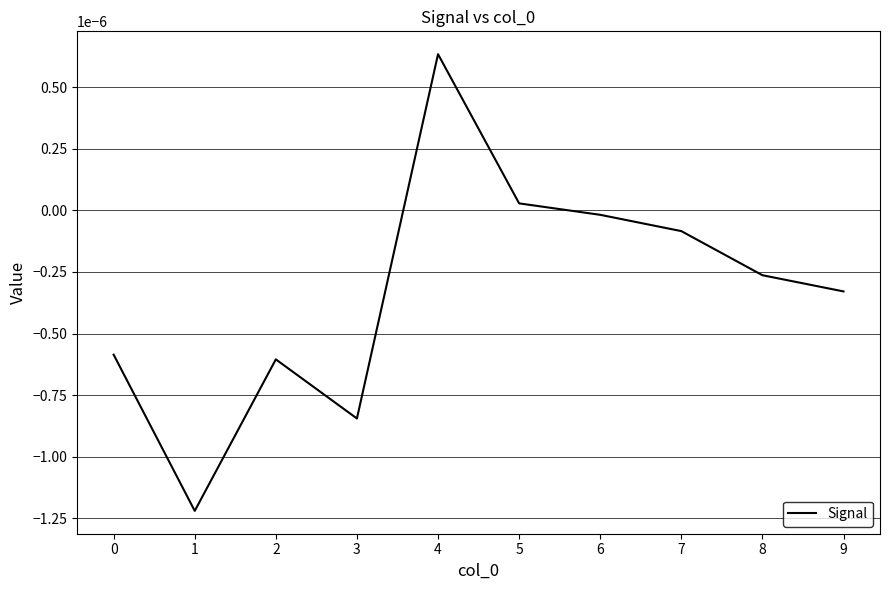

The chart shows a value of -0.0 at 8. True or false?

True